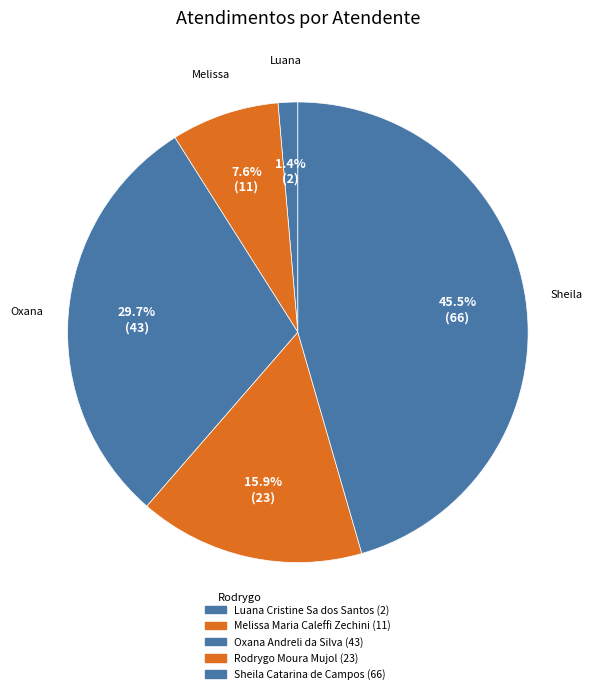

To the nearest percent, what percentage of the pie is Melissa Maria Caleffi Zechini?

8%